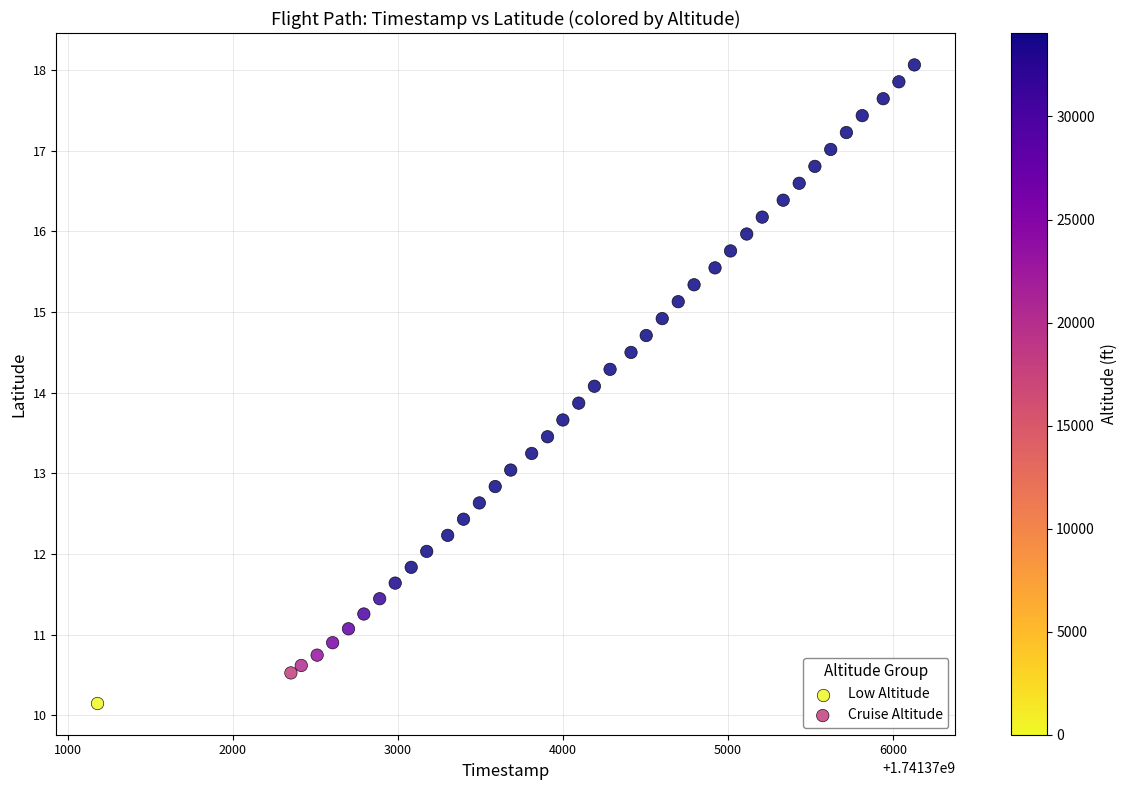

What are all the series names shown in the legend?

Low Altitude, Cruise Altitude